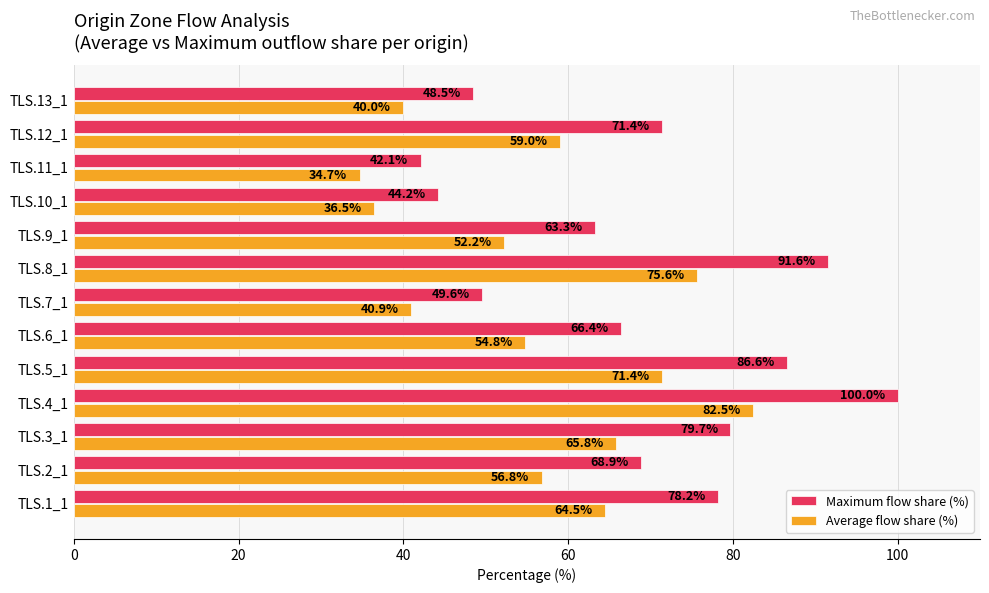

Which series has the widest spread of values?

Maximum flow share (%)